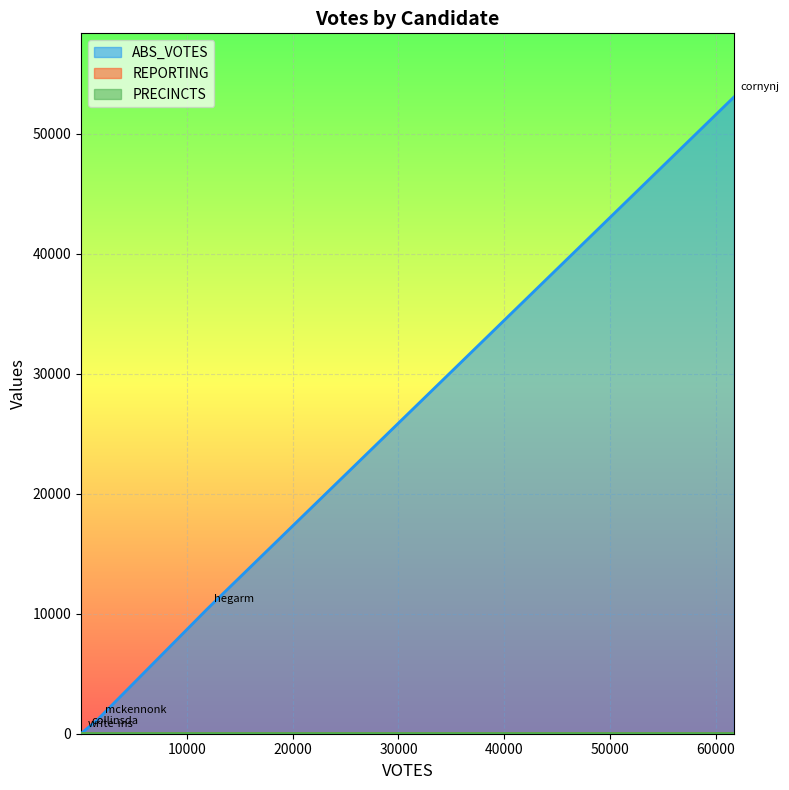

What are all the series names shown in the legend?

ABS_VOTES, REPORTING, PRECINCTS